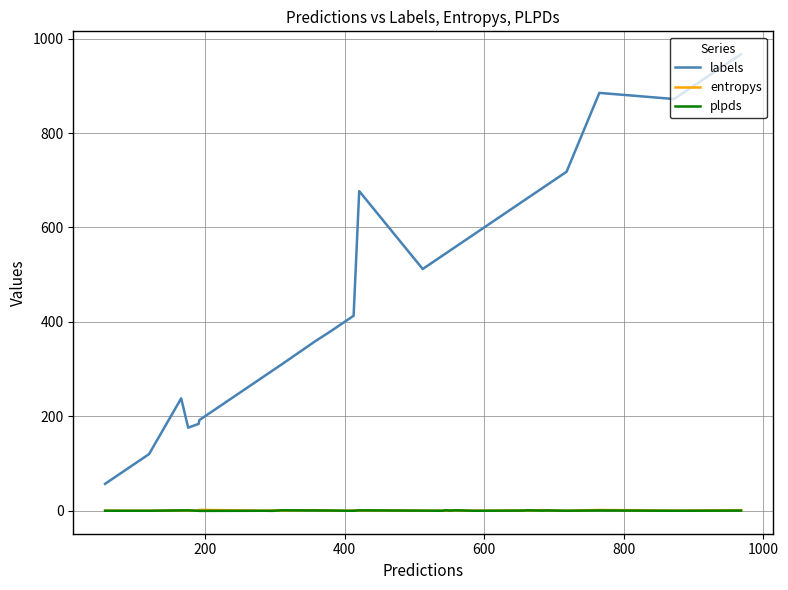

Which series has the largest total across all categories?

labels